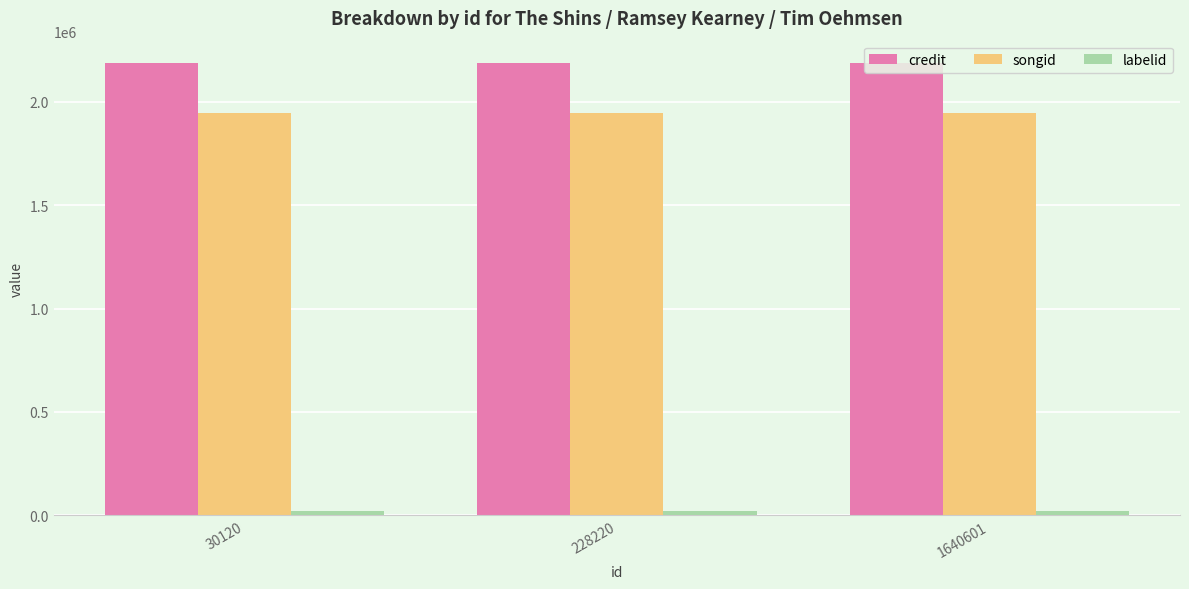

Is it true that credit equals 554827 at 228220?

False